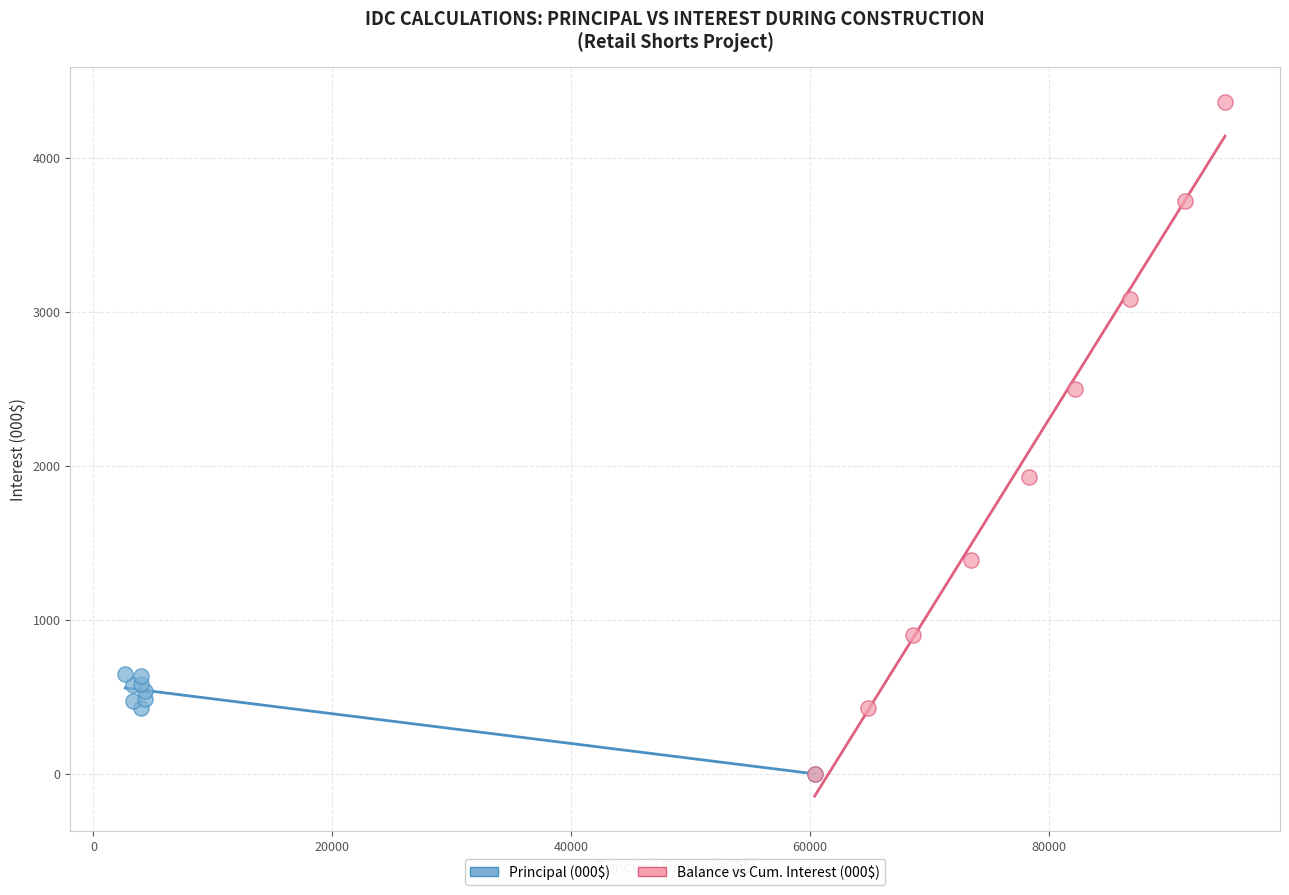

Which series contains the highest Y value?

Balance vs Cum. Interest (000$)